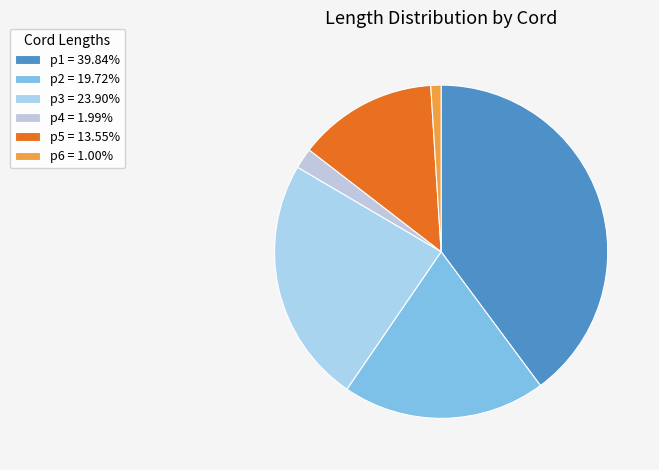

To the nearest percent, what is the combined percentage of p4 and p2?

22%